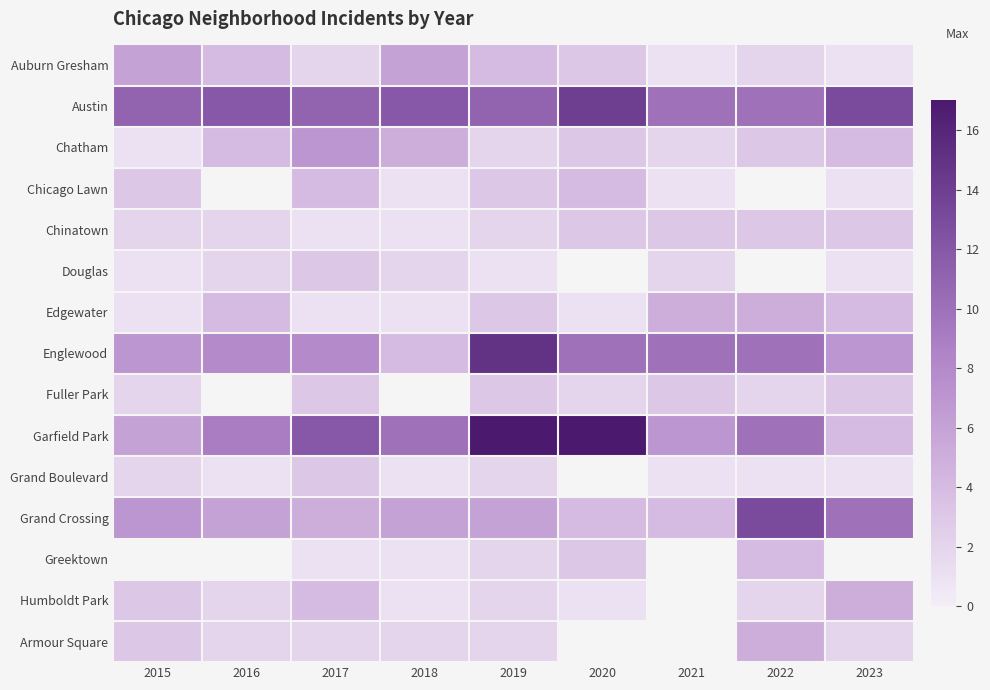

What is the difference between the maximum and minimum values in the Garfield Park series?

13.0